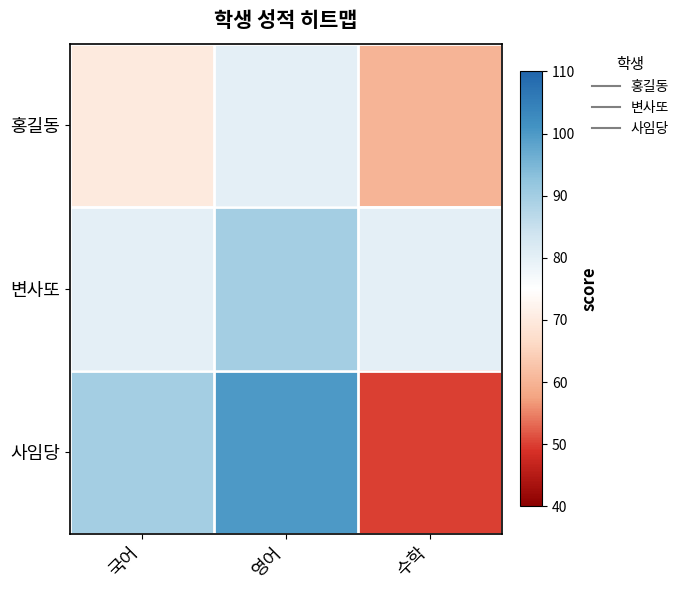

Reading right to left, what are all the values shown in this chart?

홍길동: 수학=60	영어=80	국어=70
변사또: 수학=80	영어=90	국어=80
사임당: 수학=50	영어=100	국어=90